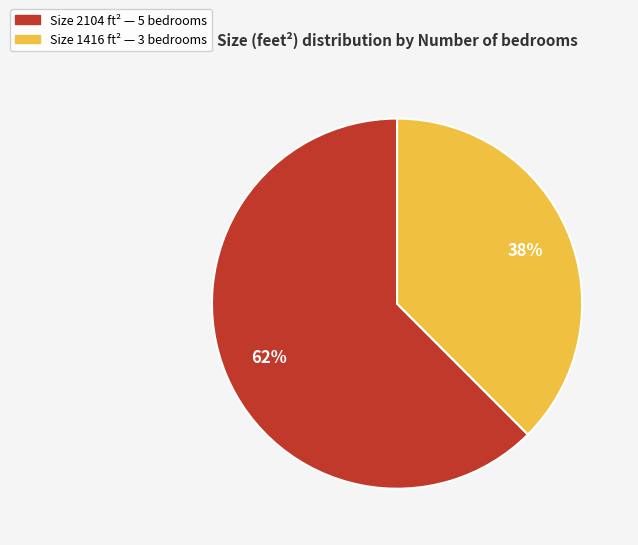

Is there a majority slice in this chart?

Yes